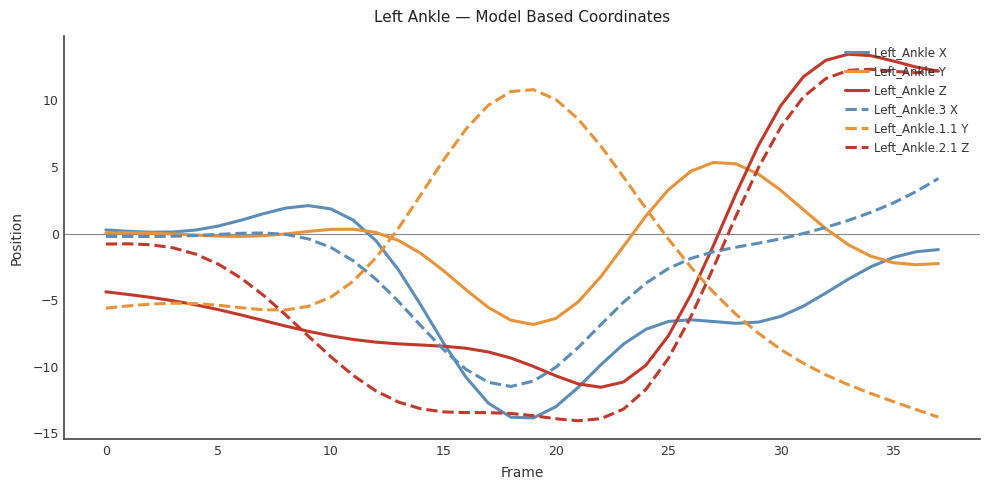

True or false: Left_Ankle.3 X and Left_Ankle.1.1 Y cross at least once.

True